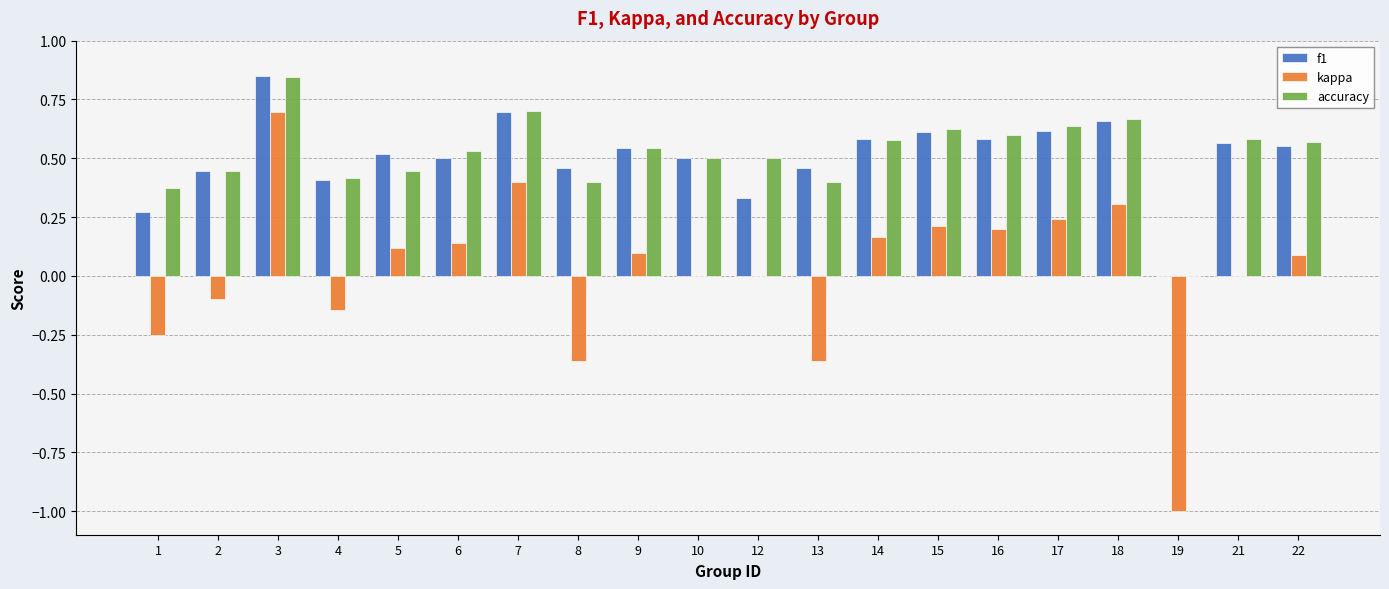

Are the bars horizontal?

No